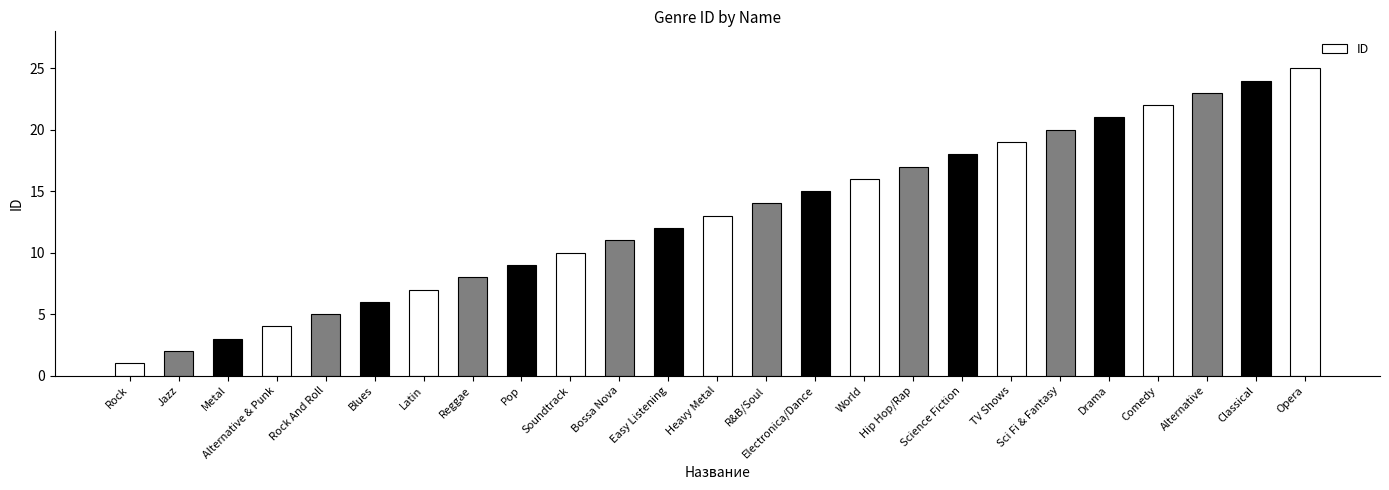

Between Classical and Alternative, which is larger?

Classical